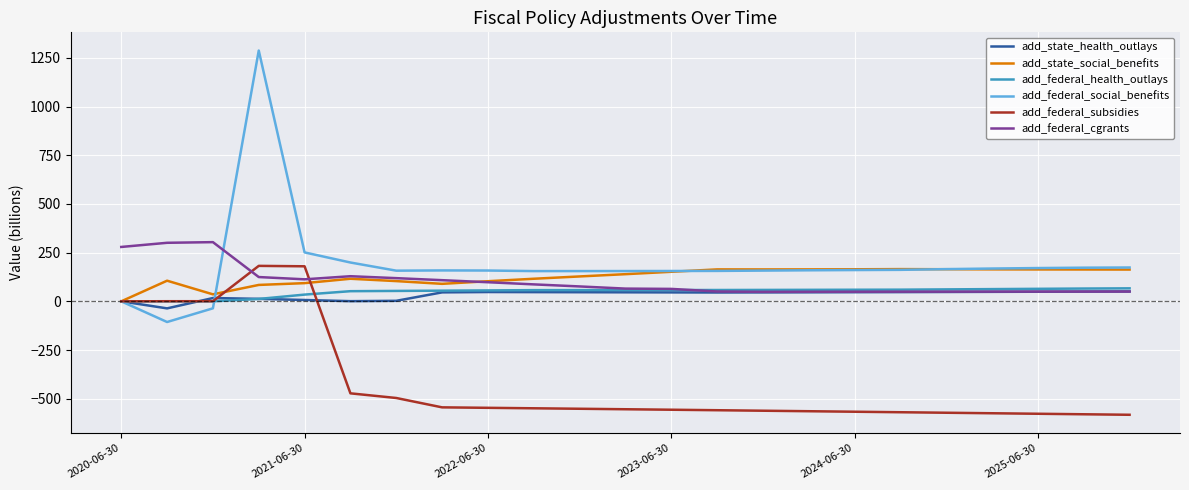

What is the highest value of the add_federal_health_outlays series?

66.7